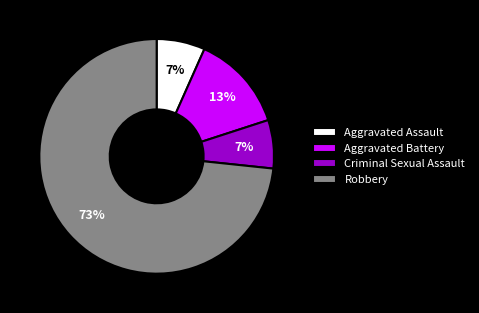

Does Robbery represent more than half of the total?

Yes